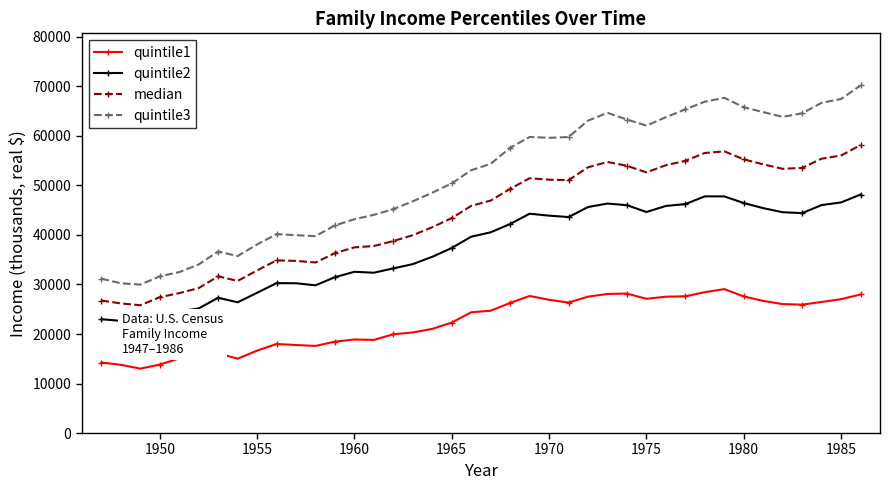

What is the highest value of the median series?

58151